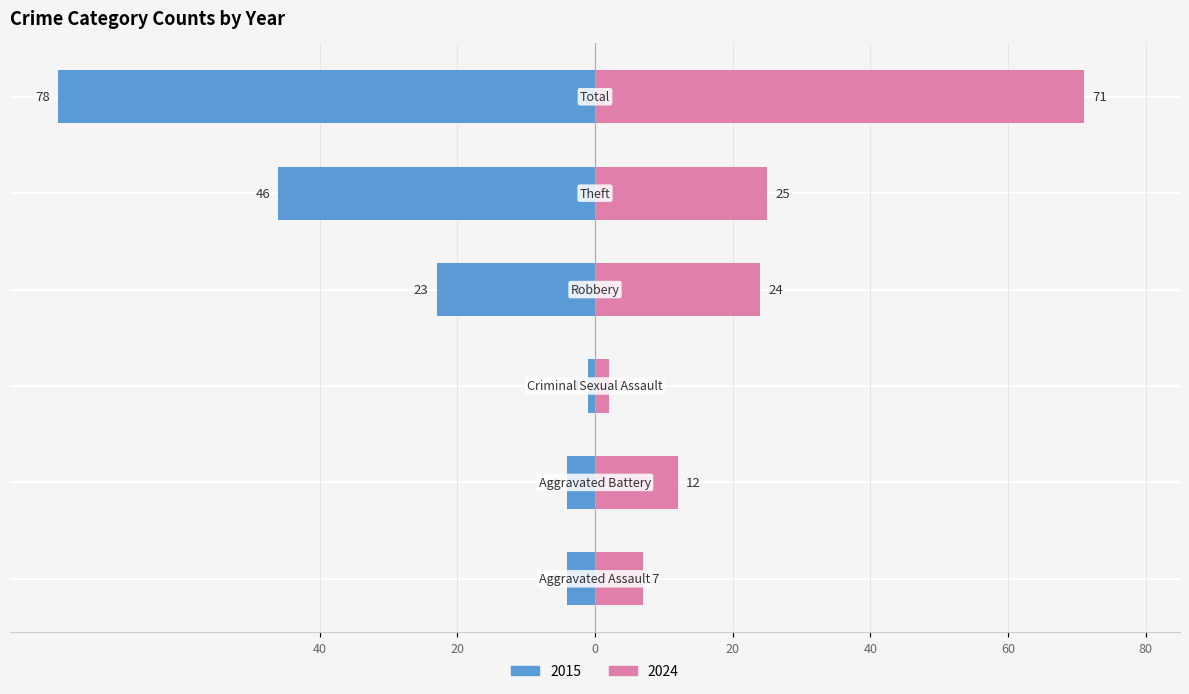

The value of 2015 at Criminal Sexual Assault is -2. True or false?

False